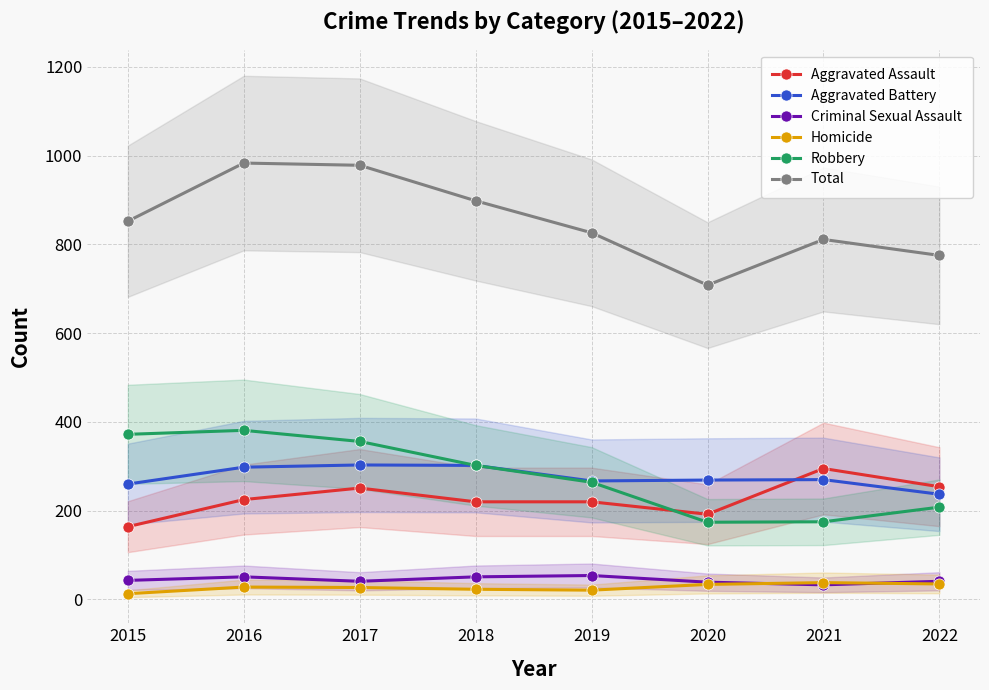

Reading right to left, transcribe all the data shown in this chart.

Aggravated Assault: 2022=254	2021=295	2020=192	2019=220	2018=220	2017=251	2016=225	2015=164
Aggravated Battery: 2022=237	2021=270	2020=269	2019=267	2018=302	2017=303	2016=298	2015=260
Criminal Sexual Assault: 2022=41	2021=33	2020=39	2019=54	2018=51	2017=41	2016=51	2015=43
Homicide: 2022=35	2021=38	2020=34	2019=21	2018=23	2017=27	2016=28	2015=13
Robbery: 2022=208	2021=175	2020=174	2019=264	2018=302	2017=356	2016=381	2015=372
Total: 2022=775	2021=811	2020=708	2019=826	2018=898	2017=978	2016=983	2015=852